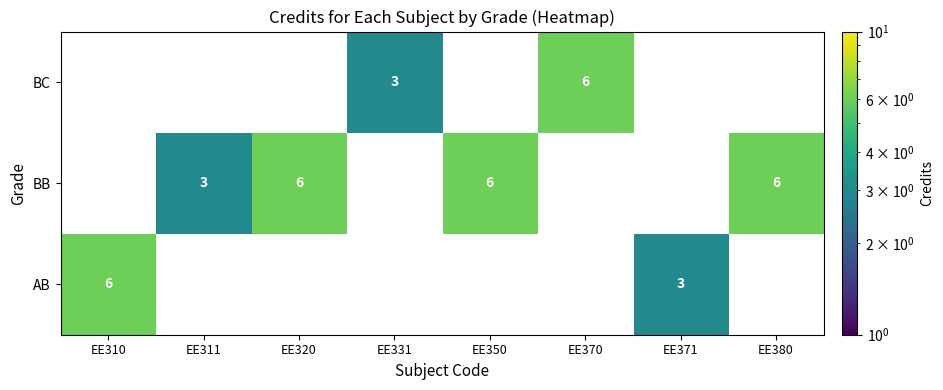

What is the sum of the BC values at EE311 and EE370?

6